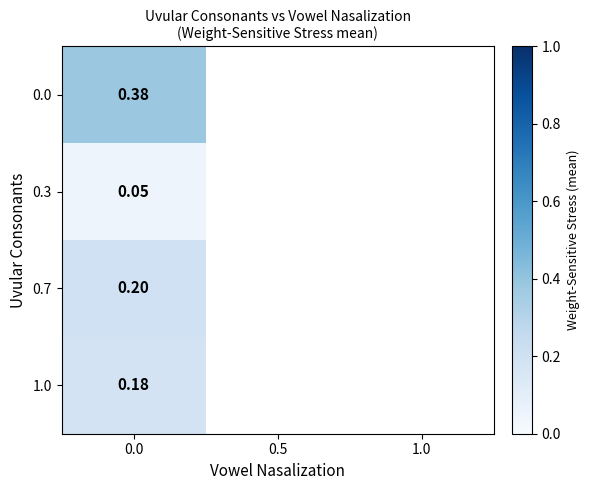

What is the smallest value displayed?

0.1